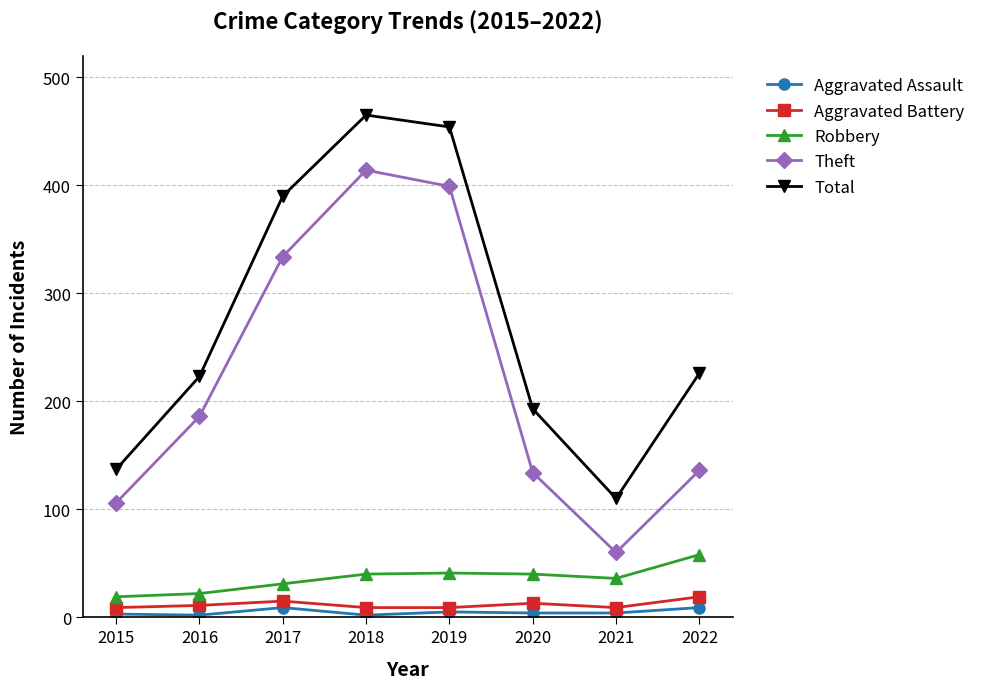

Between 2021 and 2022, which series saw the biggest shift?

Total